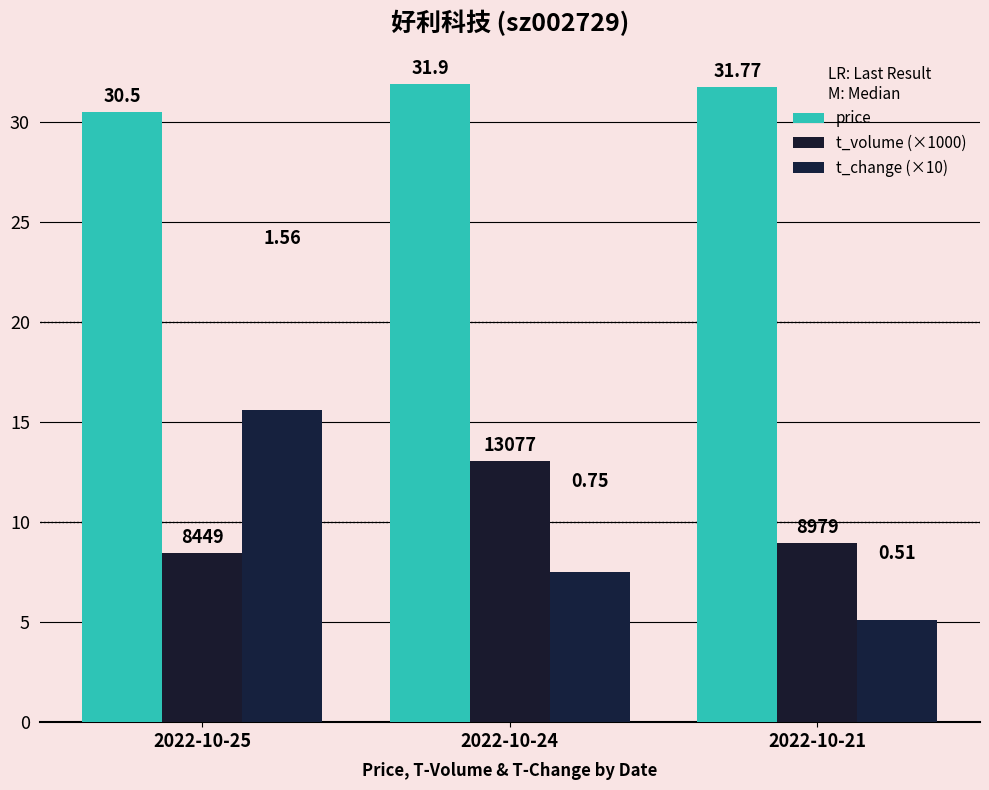

Are the bars grouped side by side (vs. stacked)?

Yes